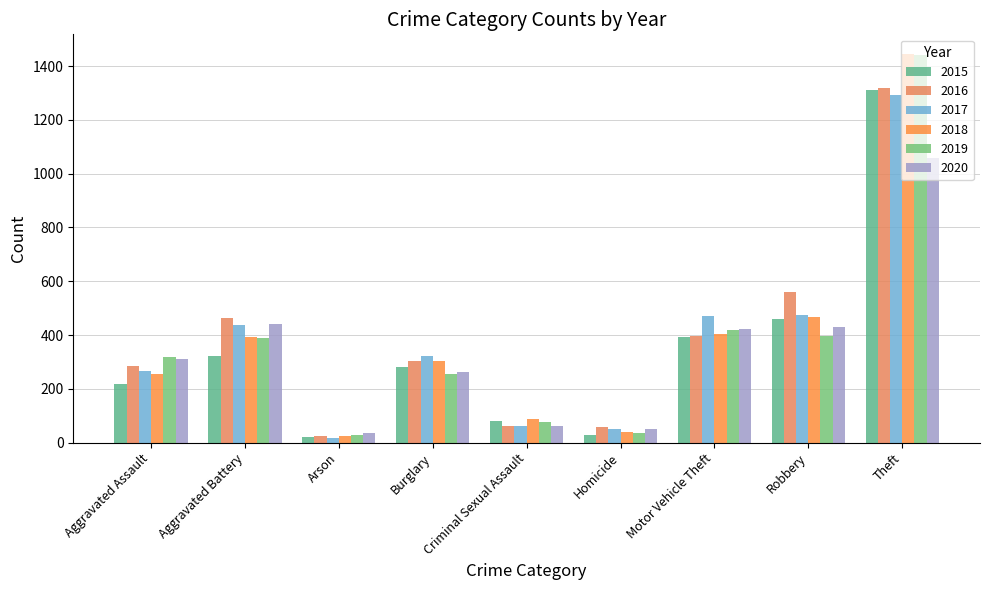

Is it true that 2018 equals 40 at Homicide?

True